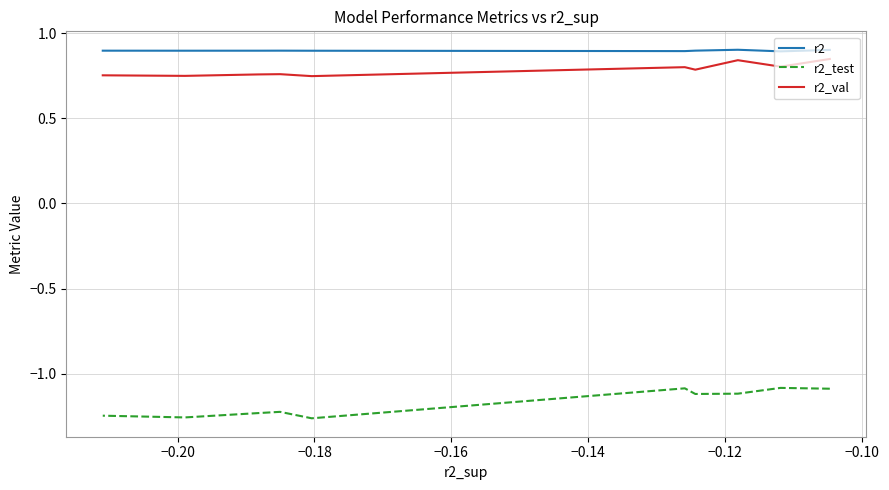

Is the value of r2_test at −0.10 greater than the value of r2 at 8?

No